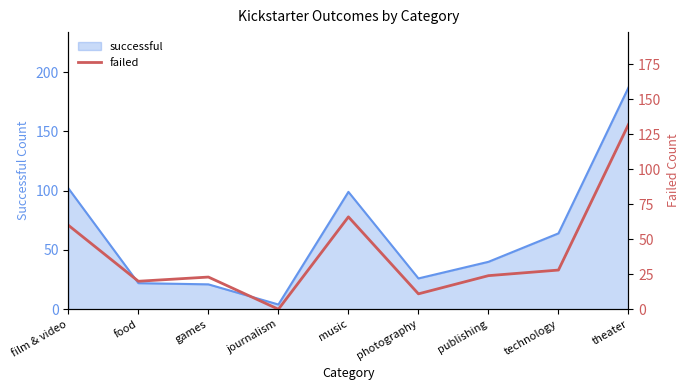

Between theater and journalism, which is larger?

theater